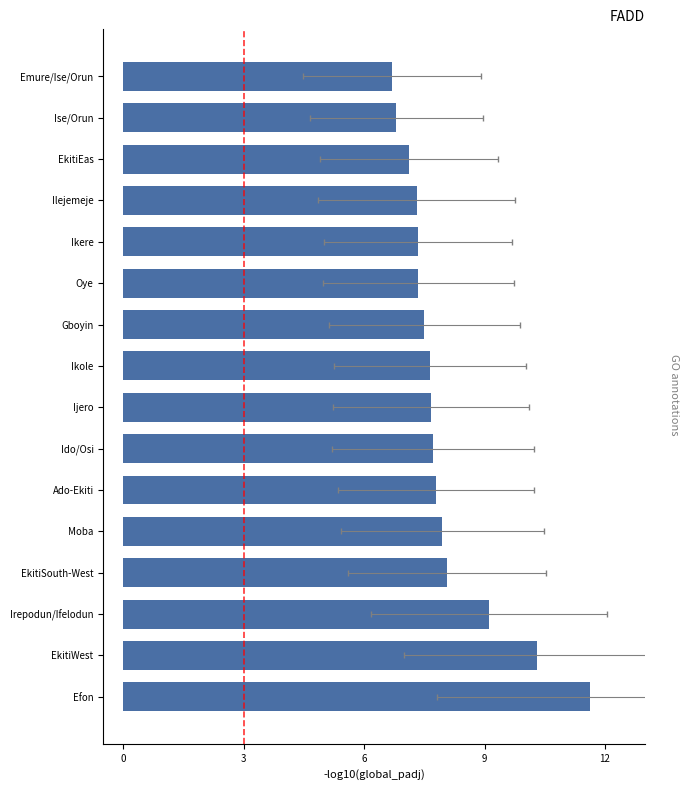

Reading left to right, transcribe all the data shown in this chart.

11.6	10.3	9.1	8.1	7.9	7.8	7.7	7.7	7.6	7.5	7.3	7.3	7.3	7.1	6.8	6.7